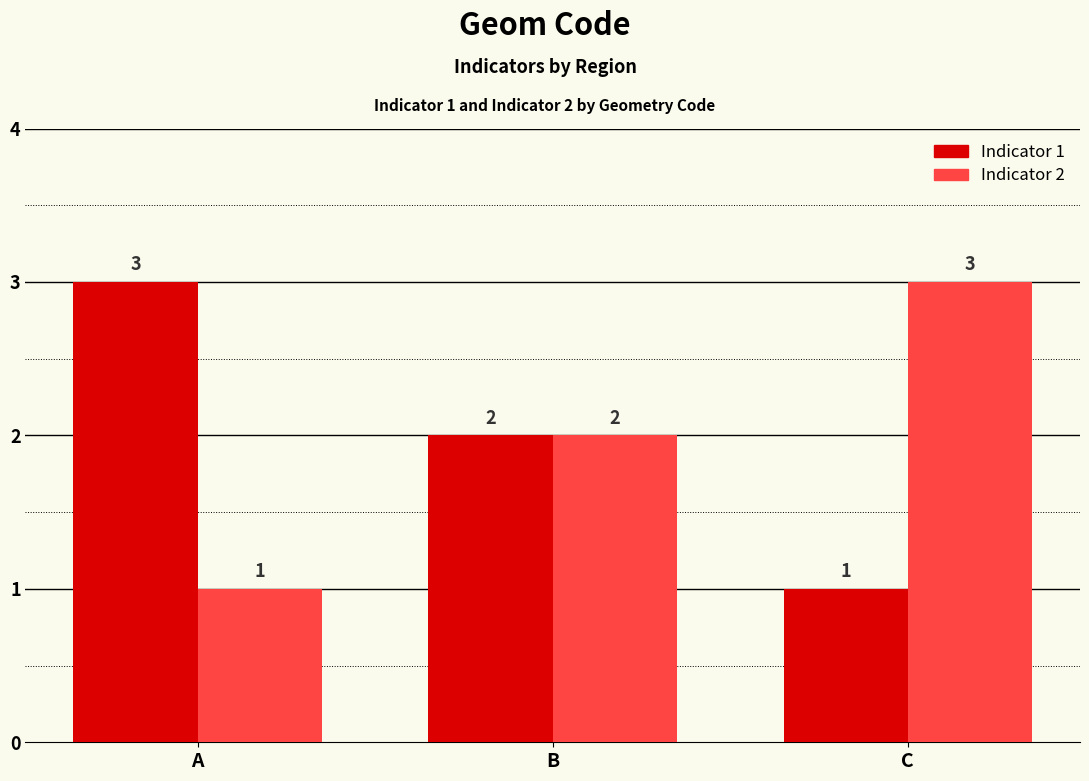

True or false: Indicator 1 has a value of 5 at A.

False